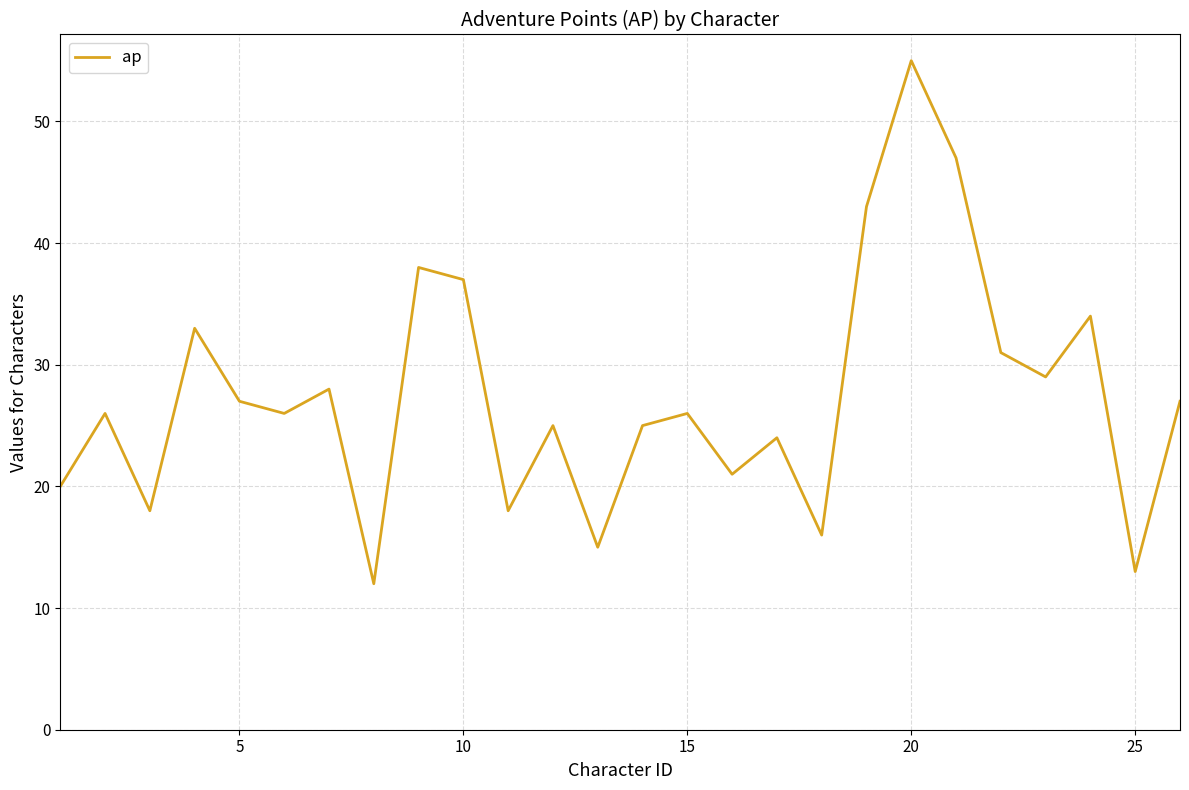

What is the greatest value displayed?

55